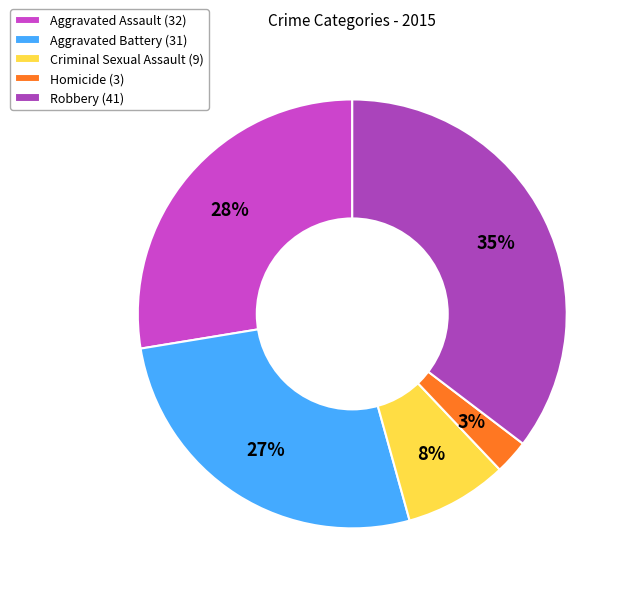

How many slices are in this pie chart?

5